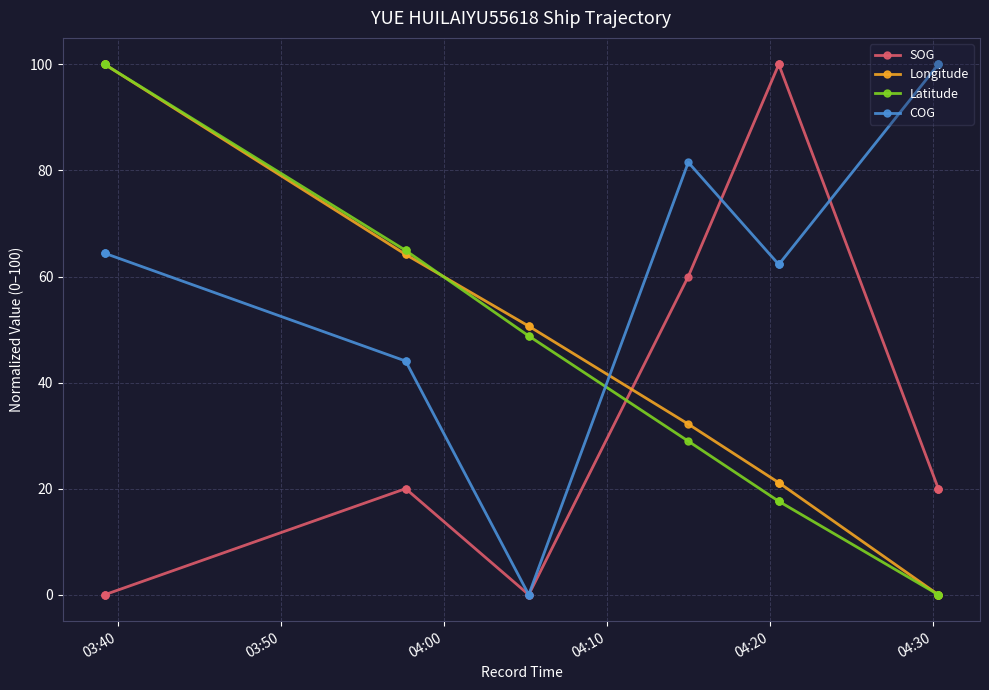

At which category is the sum across all series the highest?

03:40